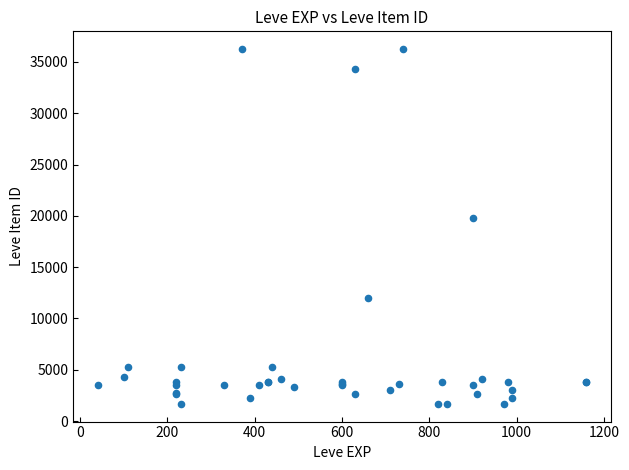

What Y value in the scatter plot is closest to 18967?

19744